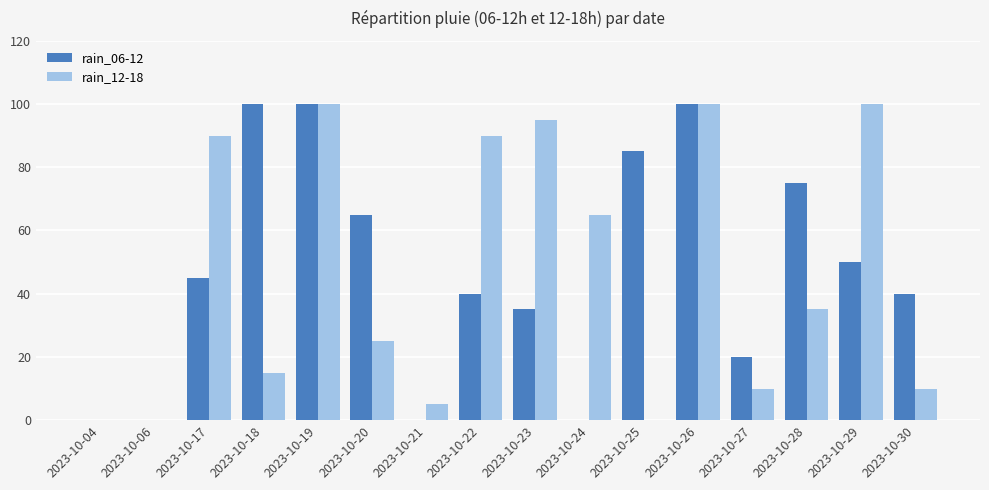

What are all the series names shown in the legend?

rain_06-12, rain_12-18